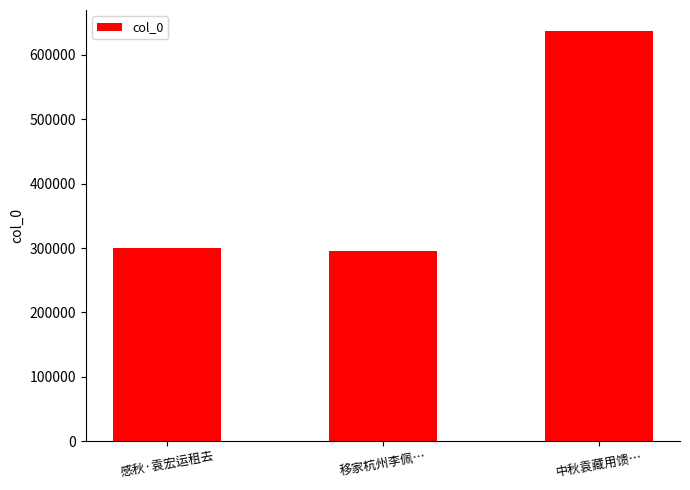

What is the difference between the values at 移家杭州李佩… and 中秋袁藏用馈…?

342080